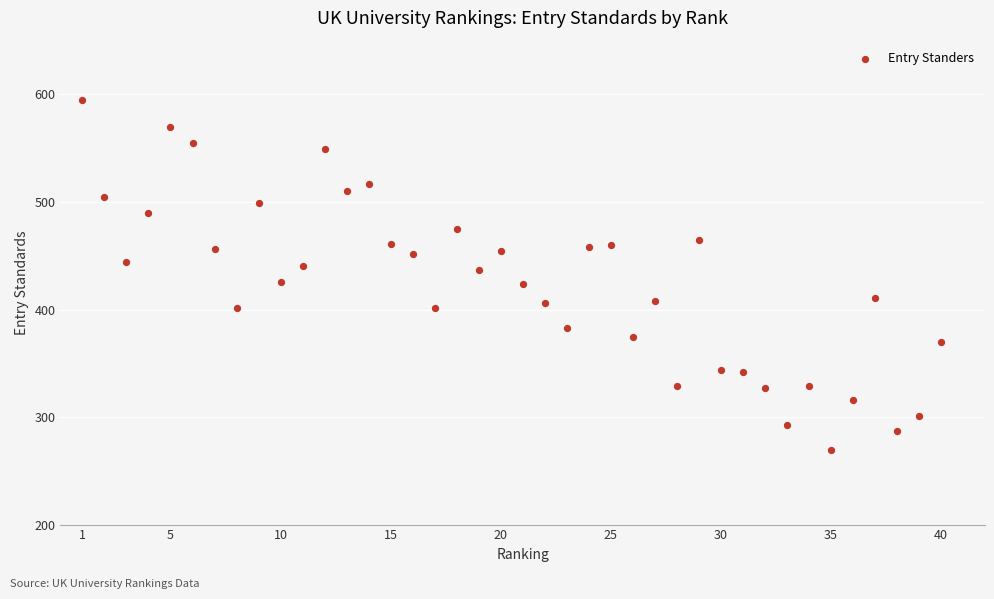

What is the range of Y values (max minus min)?

326